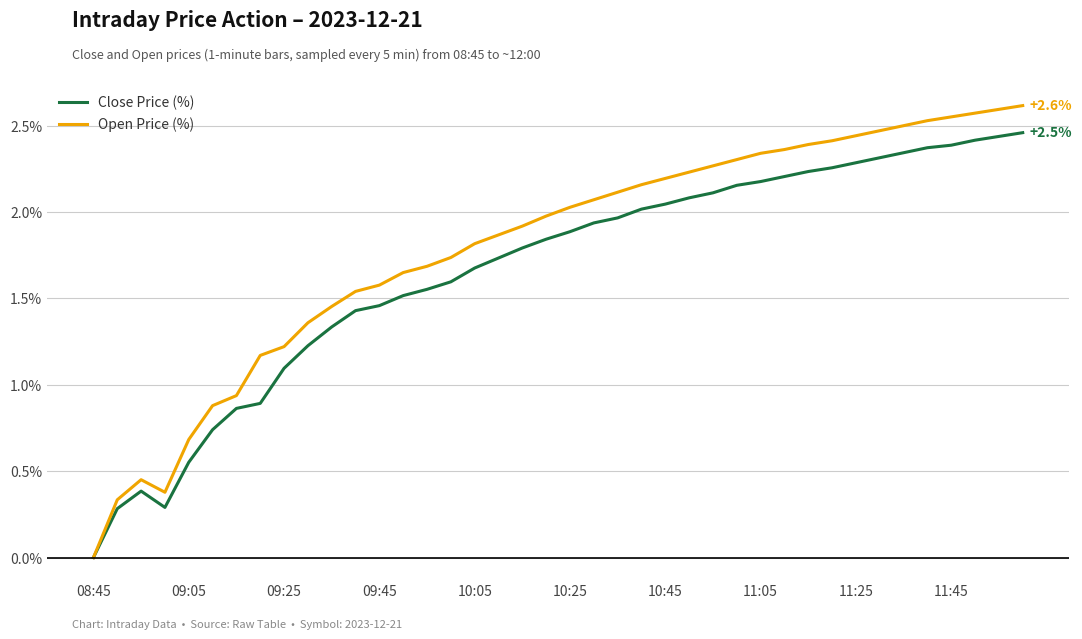

Which series has the largest total across all categories?

Open Price (%)